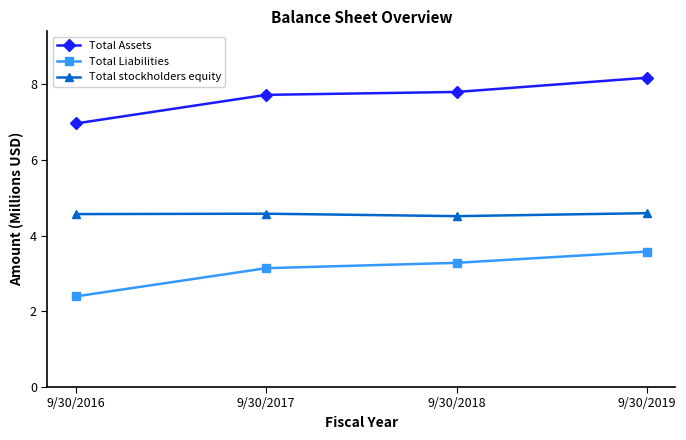

What is the sum of all Total Assets values?

30.6